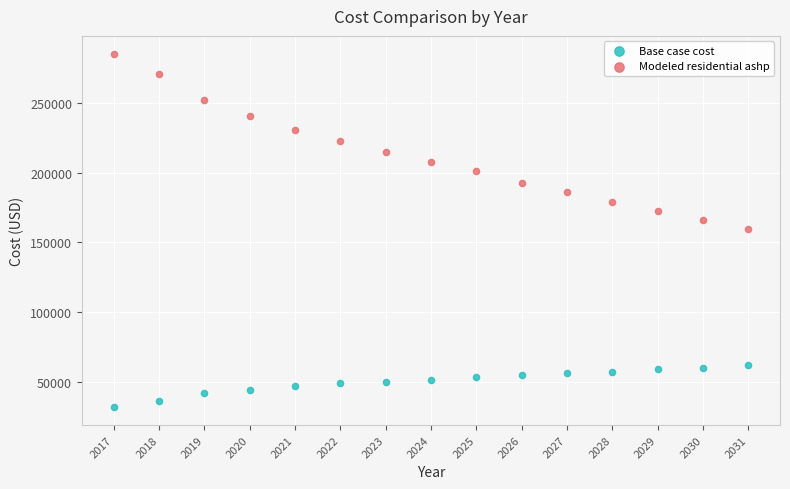

Across all data points, what is the range of Y values (max minus min)?

253768.7